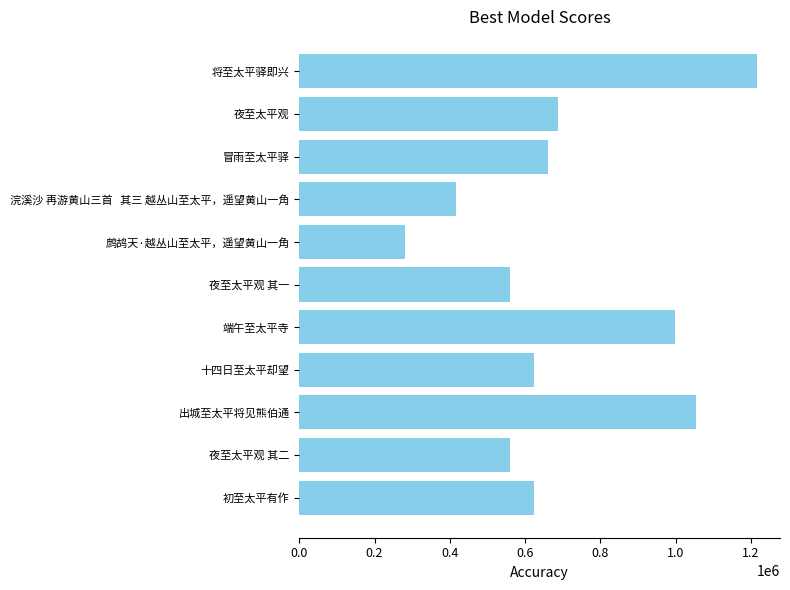

Is it true that the value at 鹧鸪天·越丛山至太平，遥望黄山一角 is 280433?

True